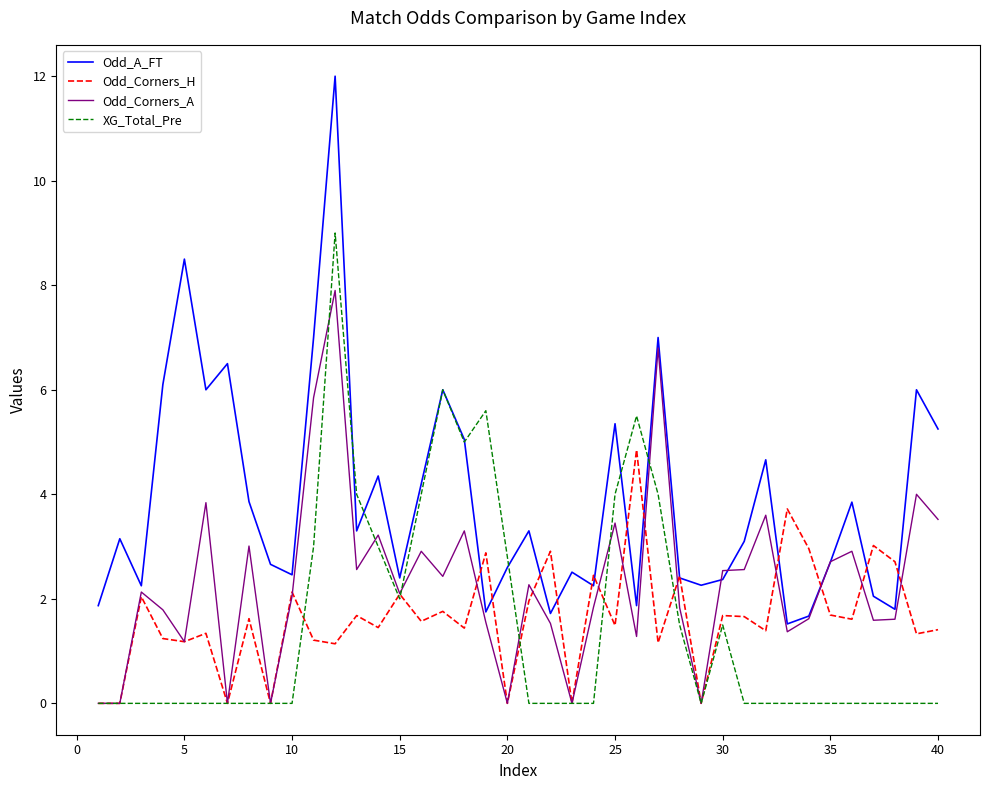

Which series has the largest range (max minus min)?

Odd_A_FT